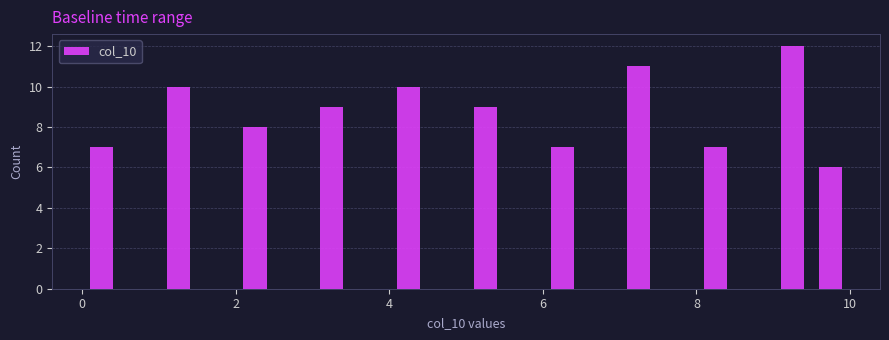

Read against the x-axis, roughly where is the centre of the tallest bar?

9.2